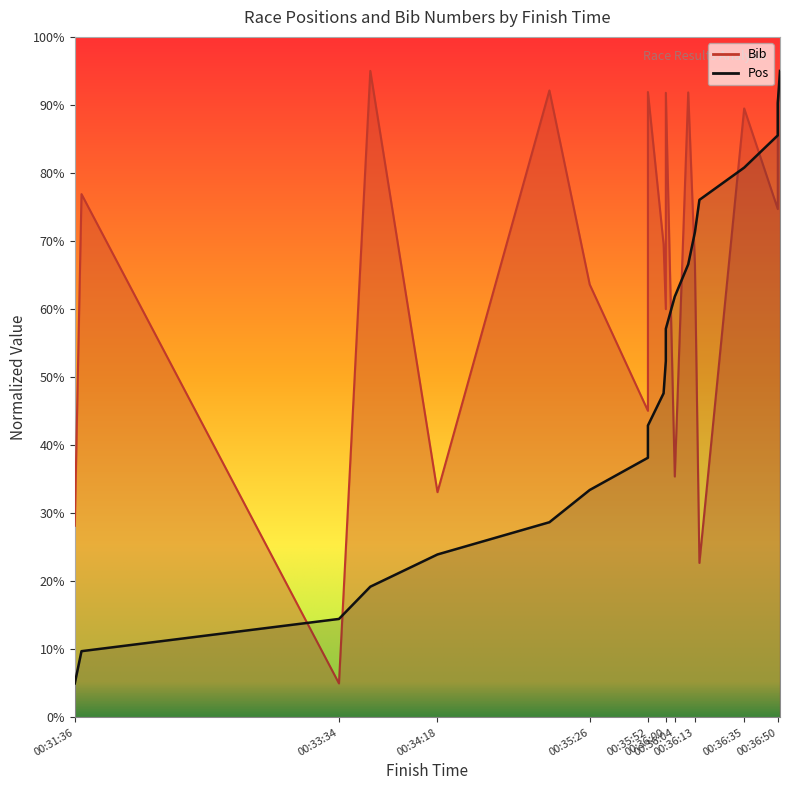

Rank the categories by Pos value from lowest to highest.

00:31:36, 00:31:39, 00:33:34, 00:33:48, 00:34:18, 00:35:08, 00:35:26, 00:35:52, 00:35:52, 00:35:59, 00:36:00, 00:36:00, 00:36:04, 00:36:10, 00:36:13, 00:36:15, 00:36:35, 00:36:50, 00:36:50, 00:36:51